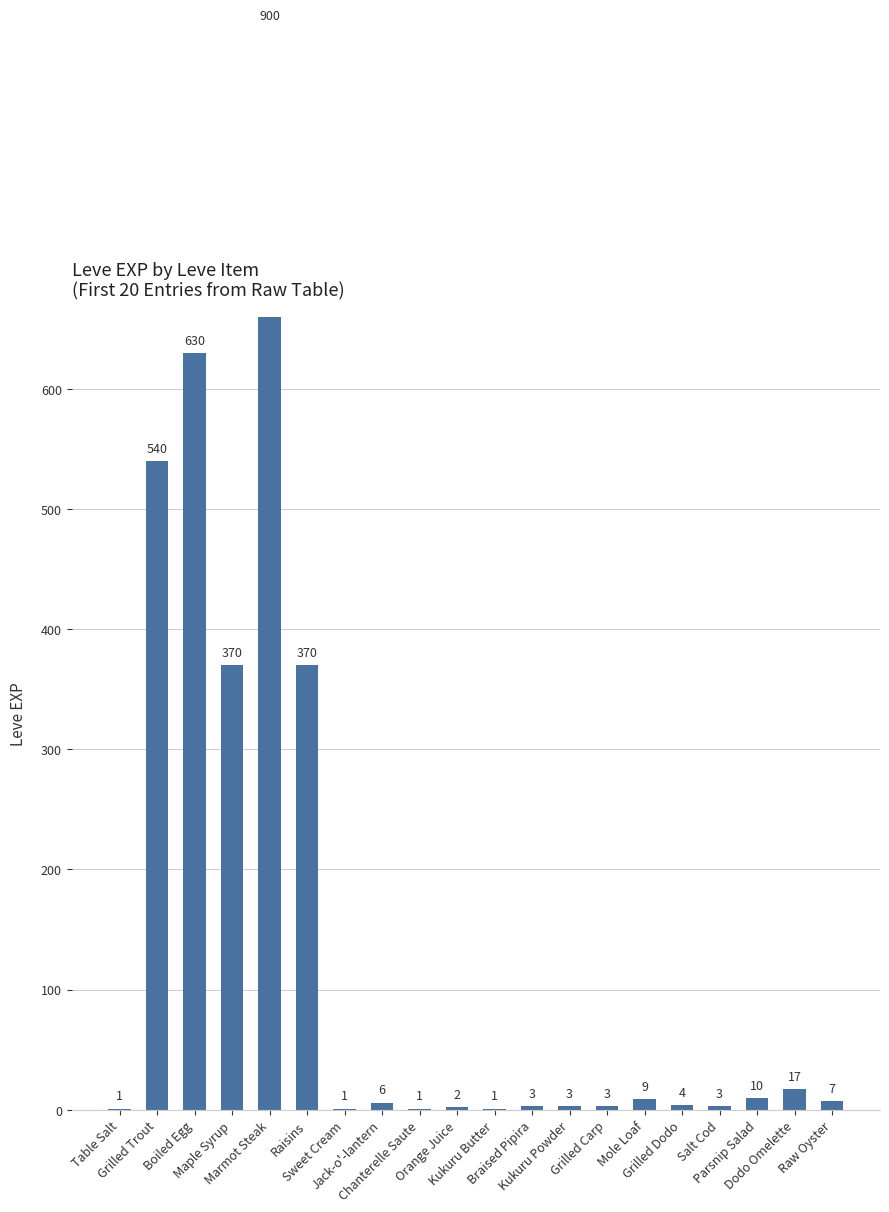

What is the difference between the values at Boiled Egg and Braised Pipira?

627